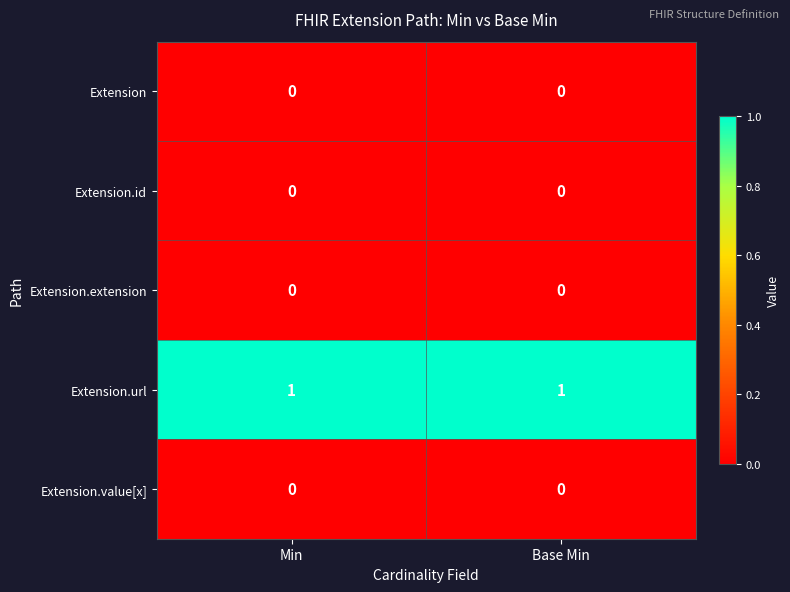

What is the spread (max minus min) of values at Base Min?

1